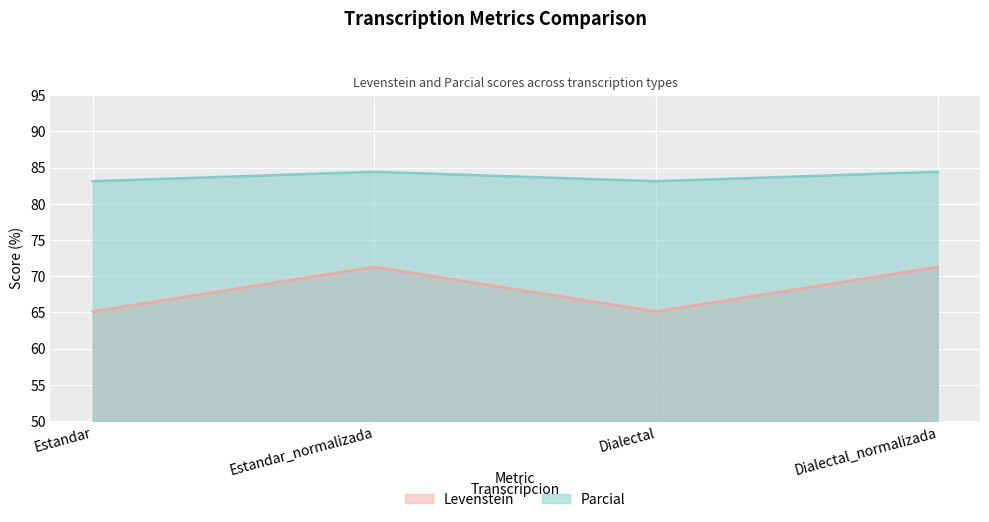

Is it true that Levenstein equals 65.1 at Dialectal?

True